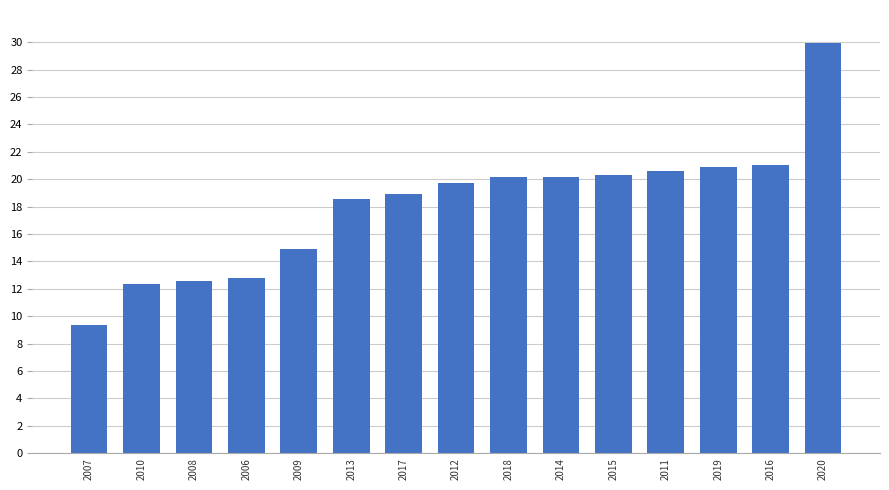

What is the value of the 1st bar from the left?

9.3